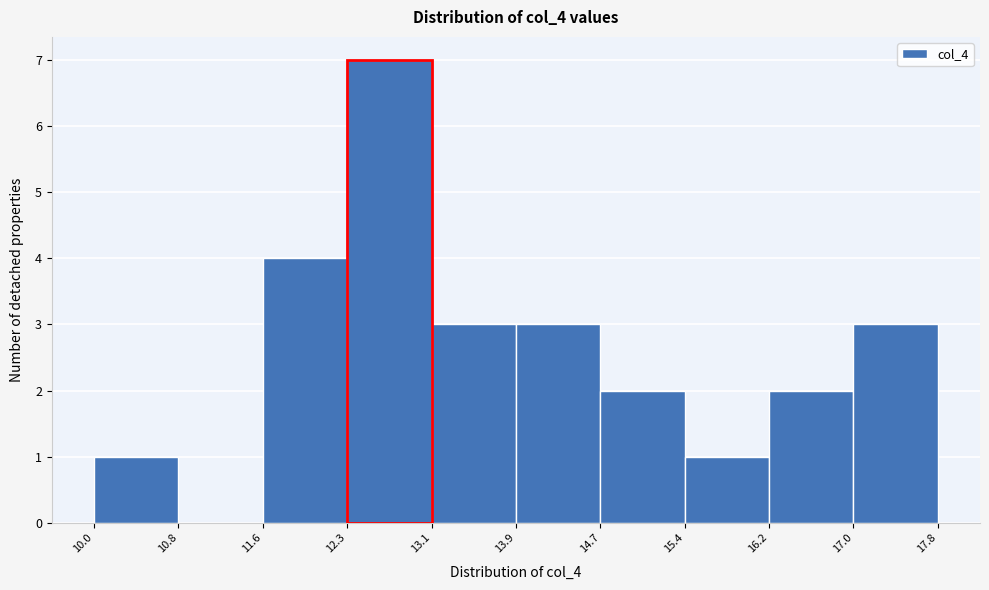

Reading left to right, list every bar in this chart as the range it spans on the x-axis followed by its height. The values are not printed on the chart, so give them approximately, as read against the axis.

10.0 to 10.8: 1
10.8 to 11.6: 0
11.6 to 12.3: 4
12.3 to 13.1: 7
13.1 to 13.9: 3
13.9 to 14.7: 3
14.7 to 15.4: 2
15.4 to 16.2: 1
16.2 to 17.0: 2
17.0 to 17.8: 3